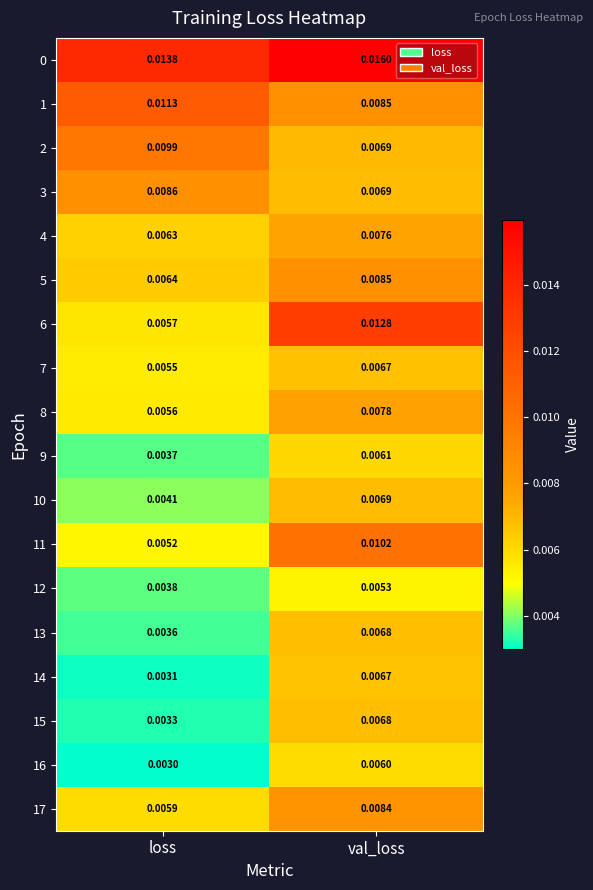

At which category is the sum across all series the highest?

val_loss